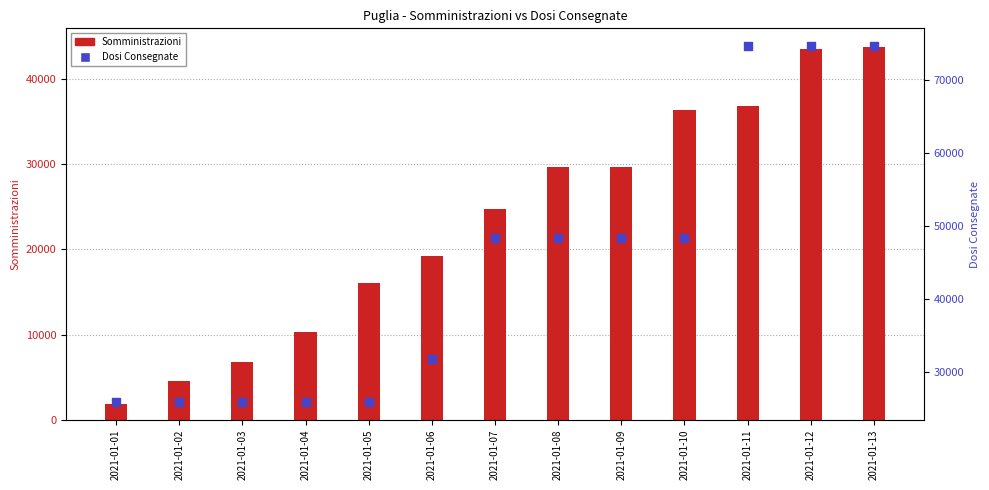

At how many categories does at least one series exceed 33306?

7